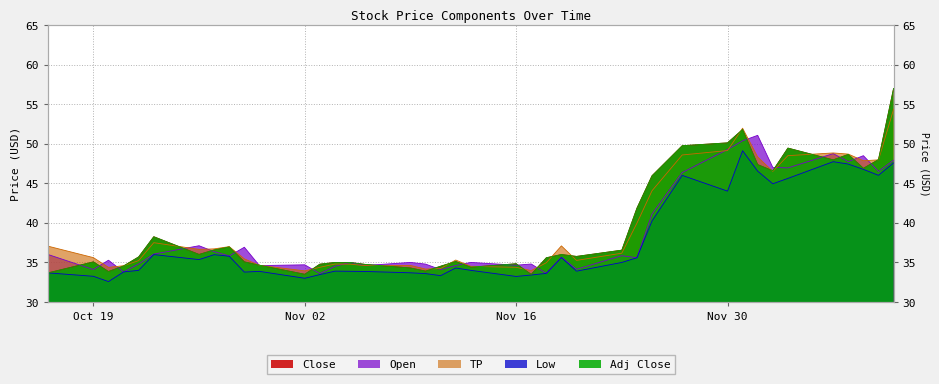

The value of Adj Close at 35 is 71.8. True or false?

False